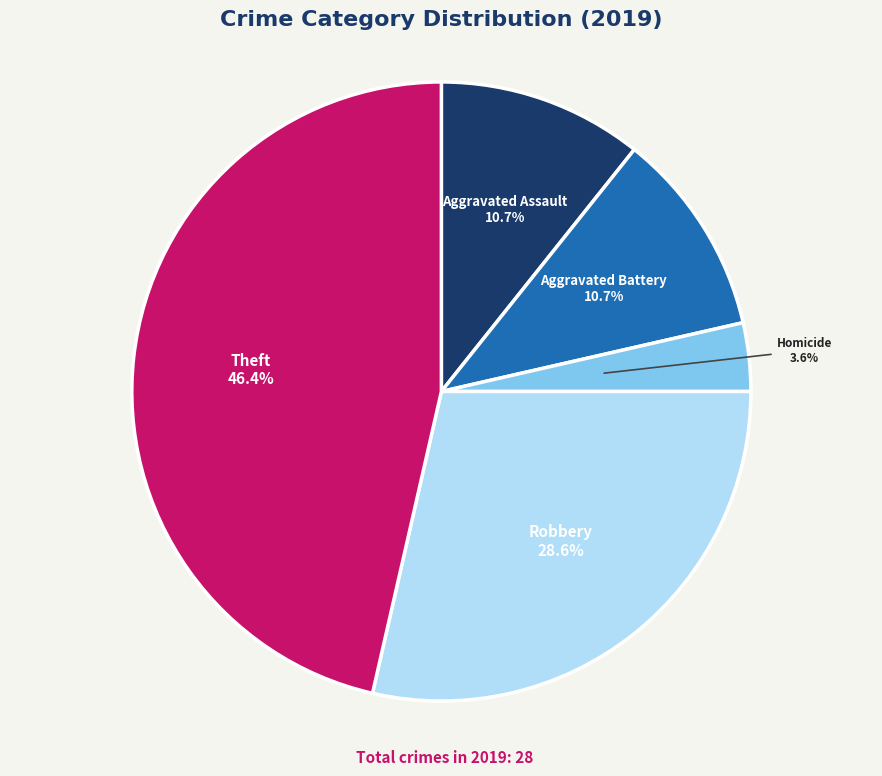

To the nearest percent, what is the combined percentage of Homicide and Aggravated Battery?

14%